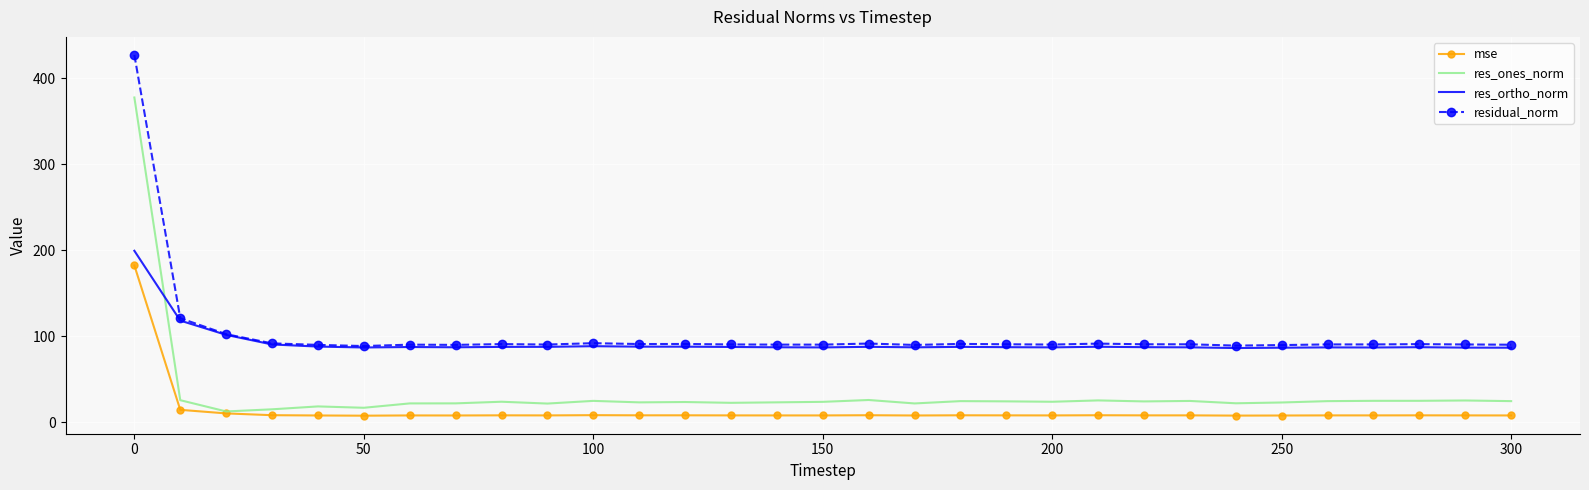

True or false: res_ortho_norm and mse intersect in this chart.

False